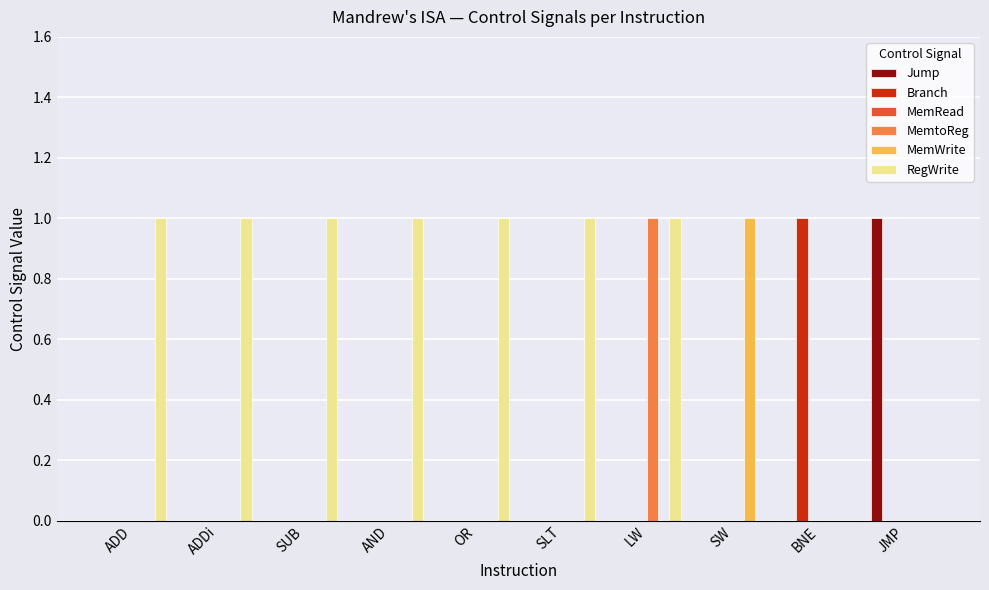

What is the average value of the RegWrite series?

1